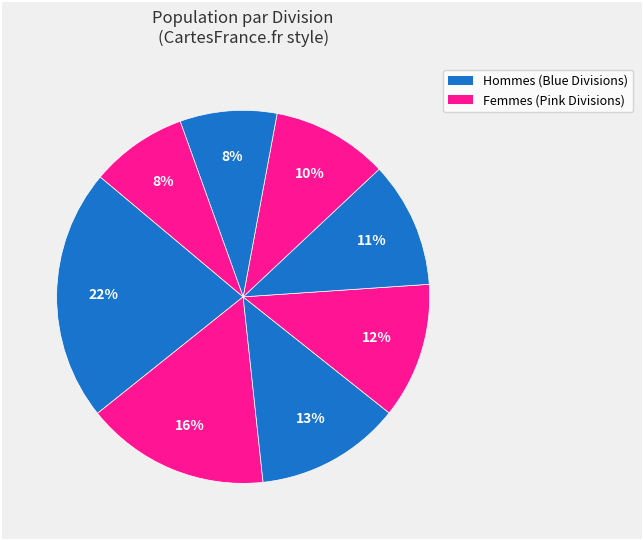

Count the number of slices in the pie.

8